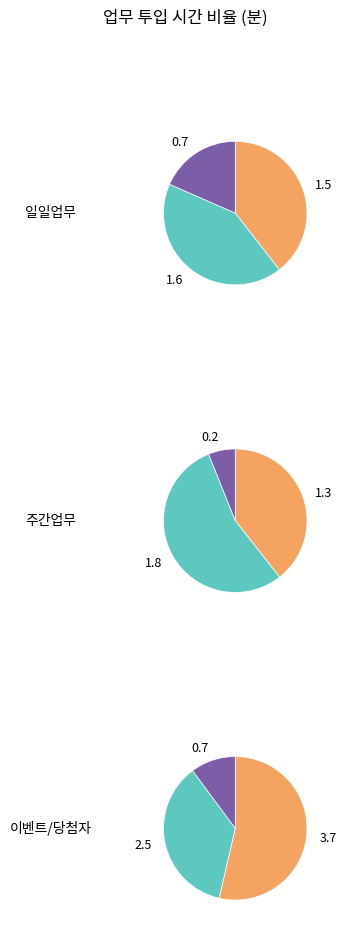

Does any single category account for the majority?

No